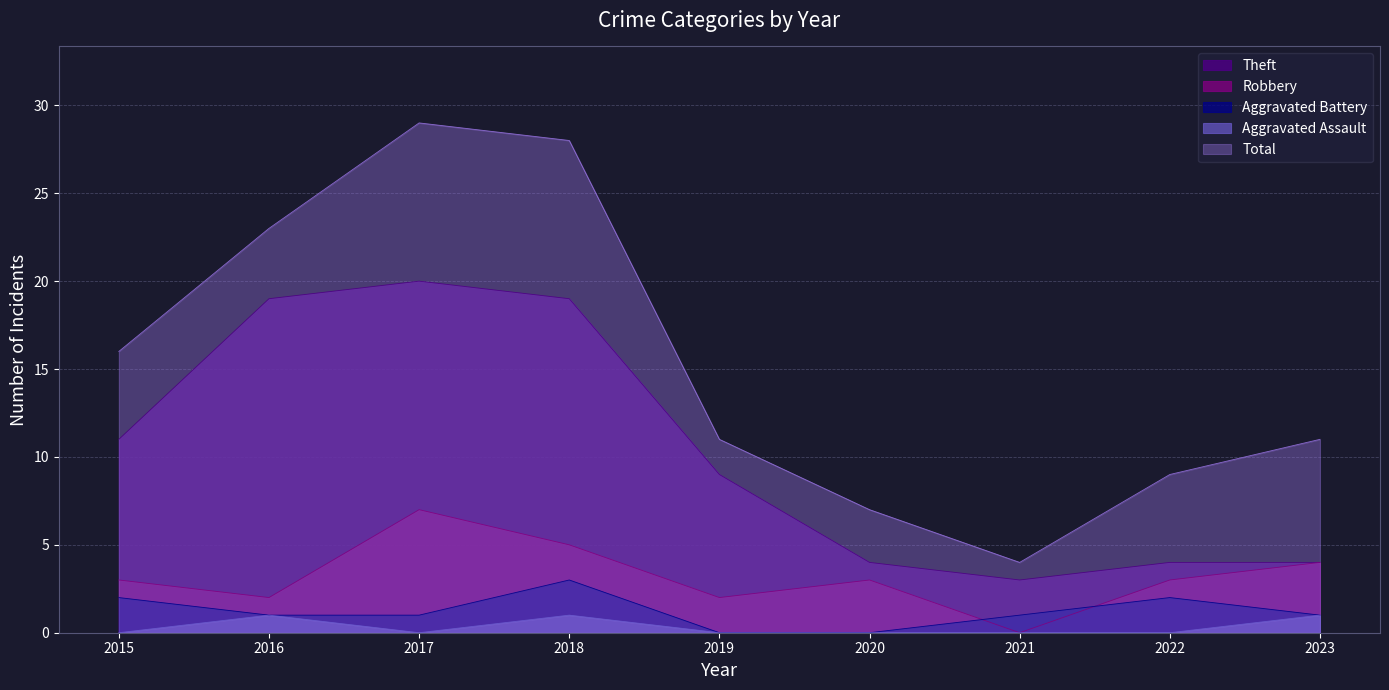

What is the approximate value of Theft at 2015, to the nearest 5?

10